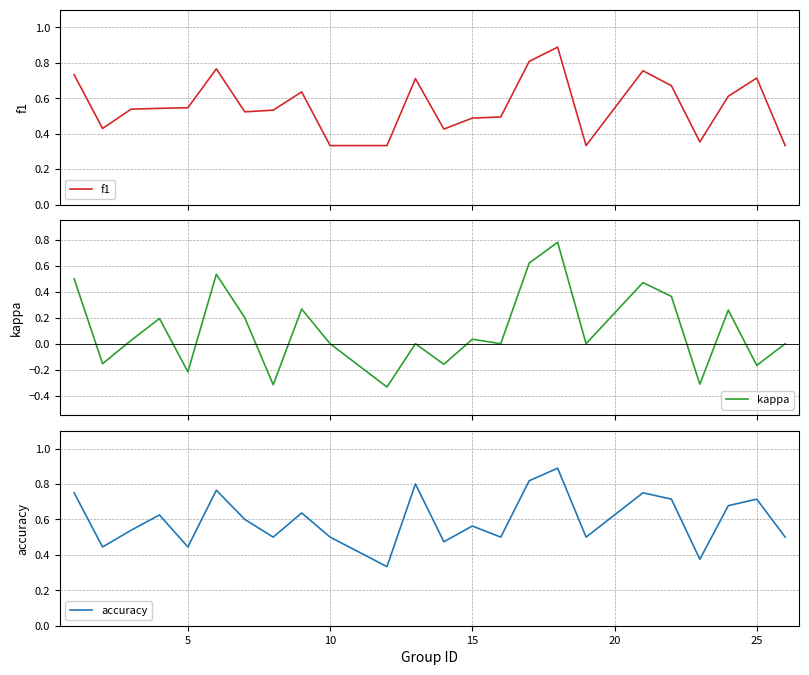

What is the smallest value displayed?

-0.3